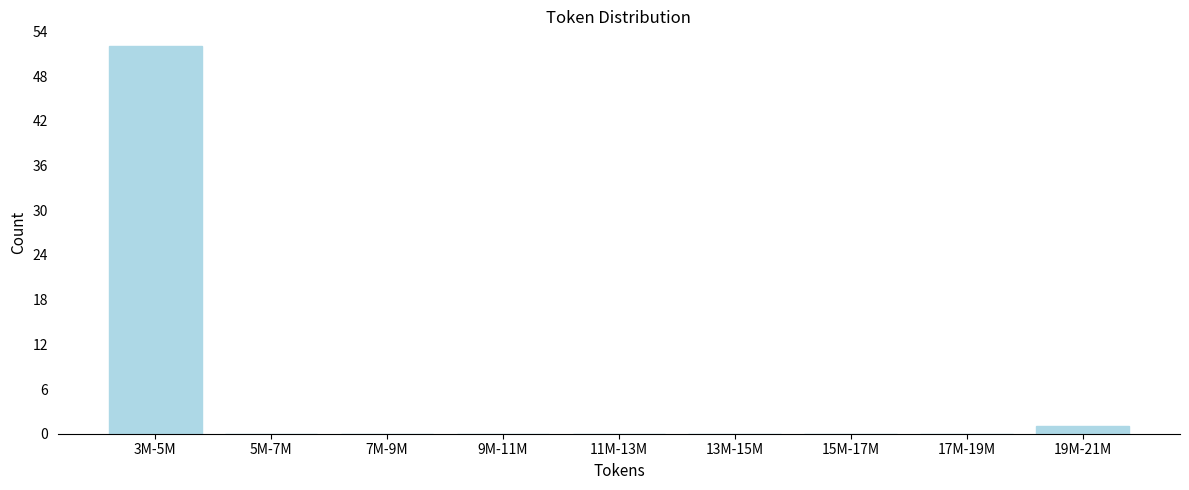

Reading right to left, list all the values displayed in this chart.

19M-21M=1	17M-19M=0	15M-17M=0	13M-15M=0	11M-13M=0	9M-11M=0	7M-9M=0	5M-7M=0	3M-5M=52